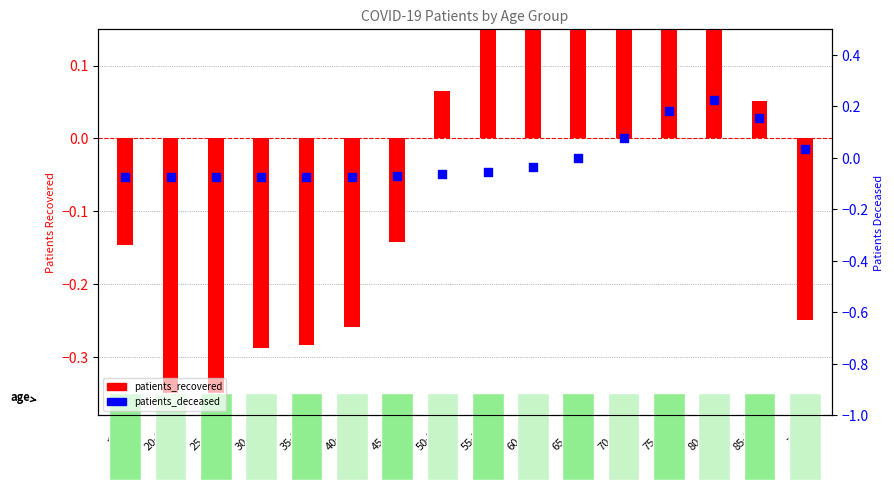

At which category is the sum across all series the highest?

75-79